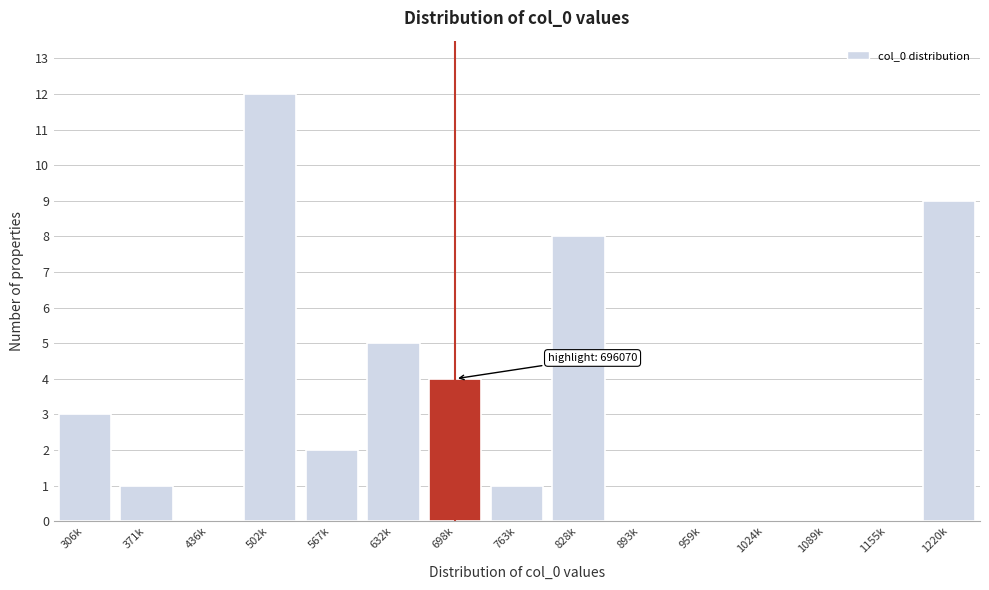

Reading left to right, what are all the values shown in this chart?

306k=3	371k=1	436k=0	502k=12	567k=2	632k=5	698k=4	763k=1	828k=8	893k=0	959k=0	1024k=0	1089k=0	1155k=0	1220k=9